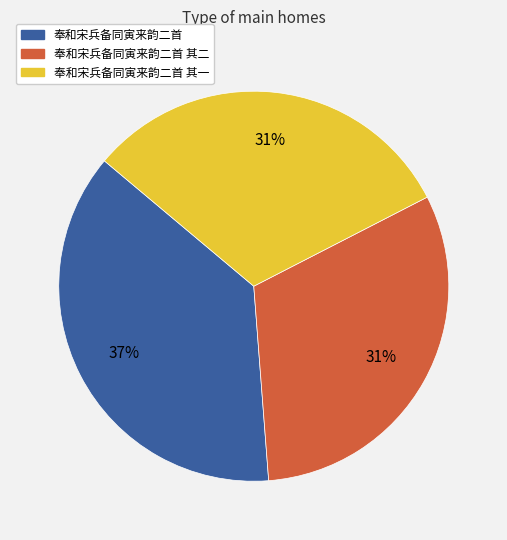

How many segments does this pie chart have?

3